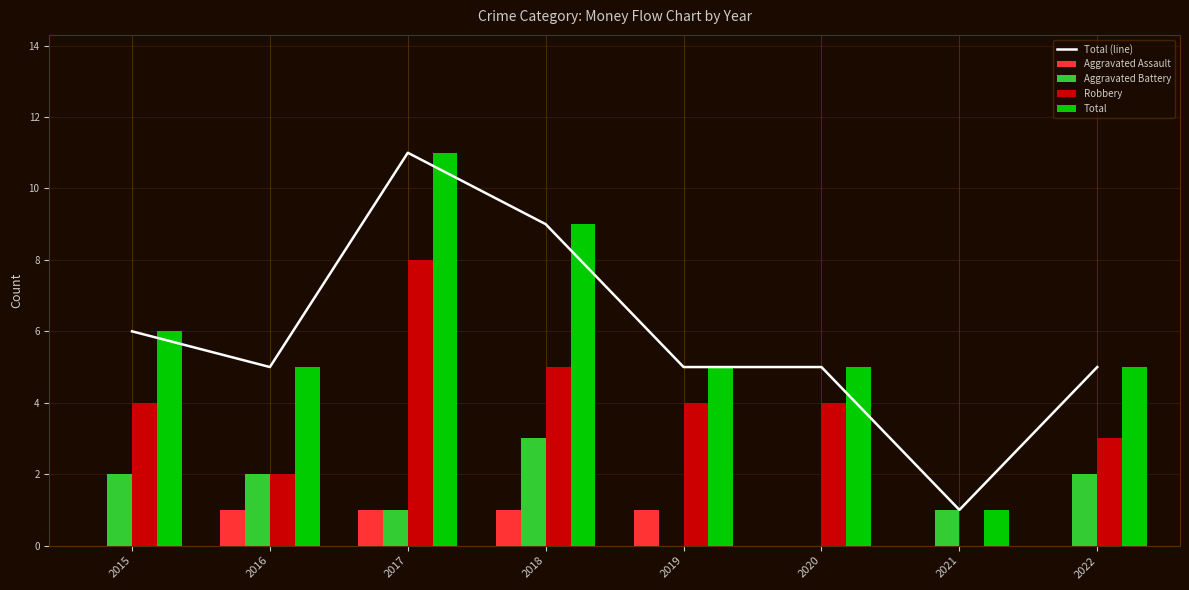

What is the difference between the highest and lowest values at 2017?

10